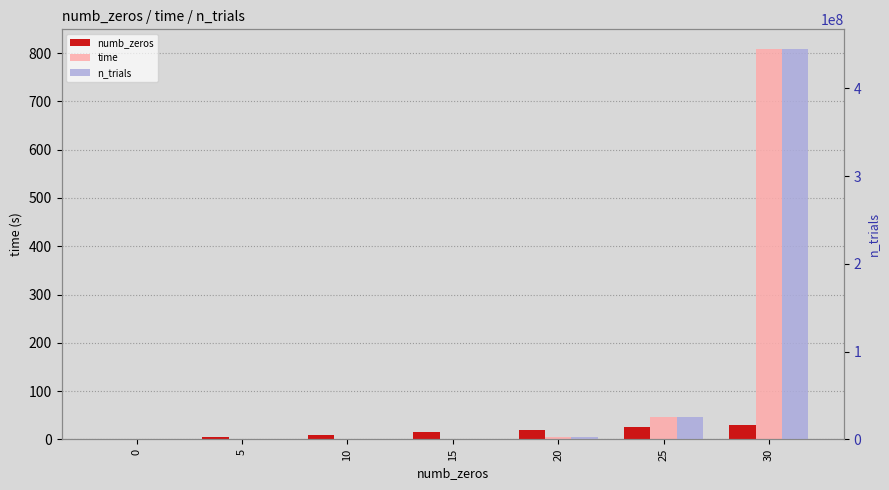

What is the total value across all series at 25?

25756296.1